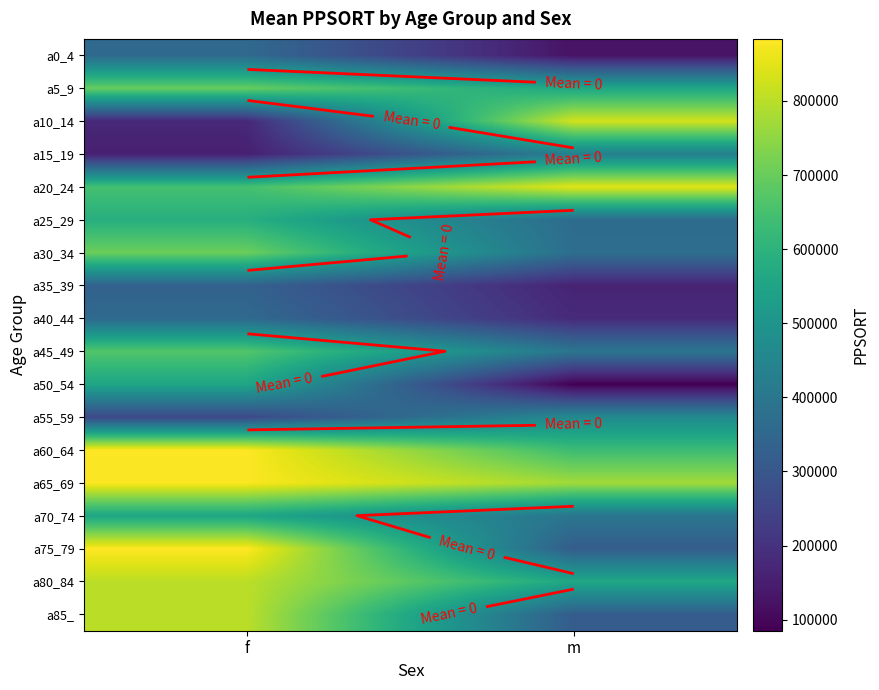

True or false: a25_29 has a value of 507387 at m.

False